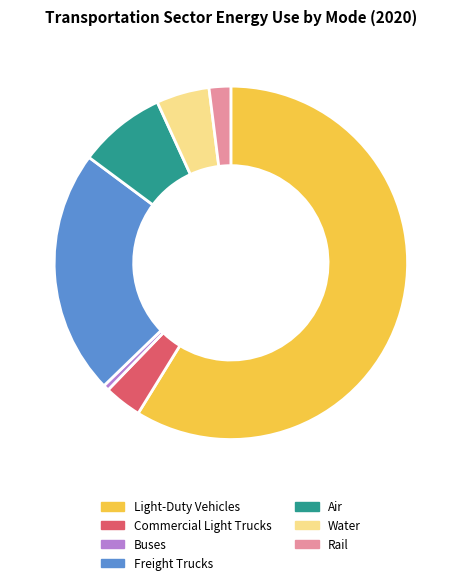

How many segments does this pie chart have?

7